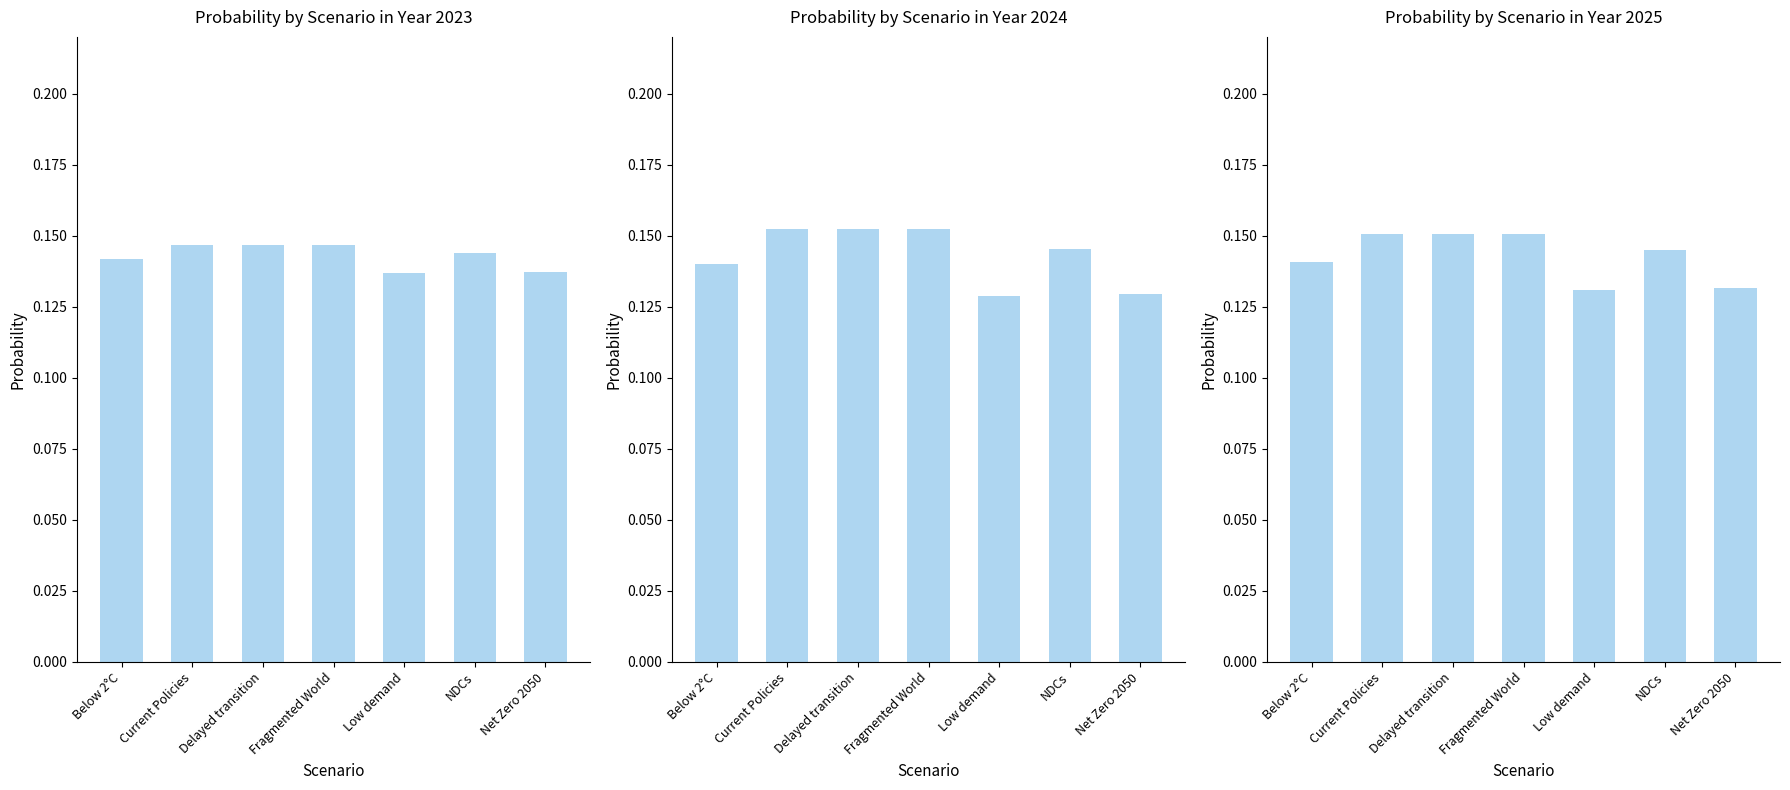

What is the label of the 5th bar from the left?

Low demand